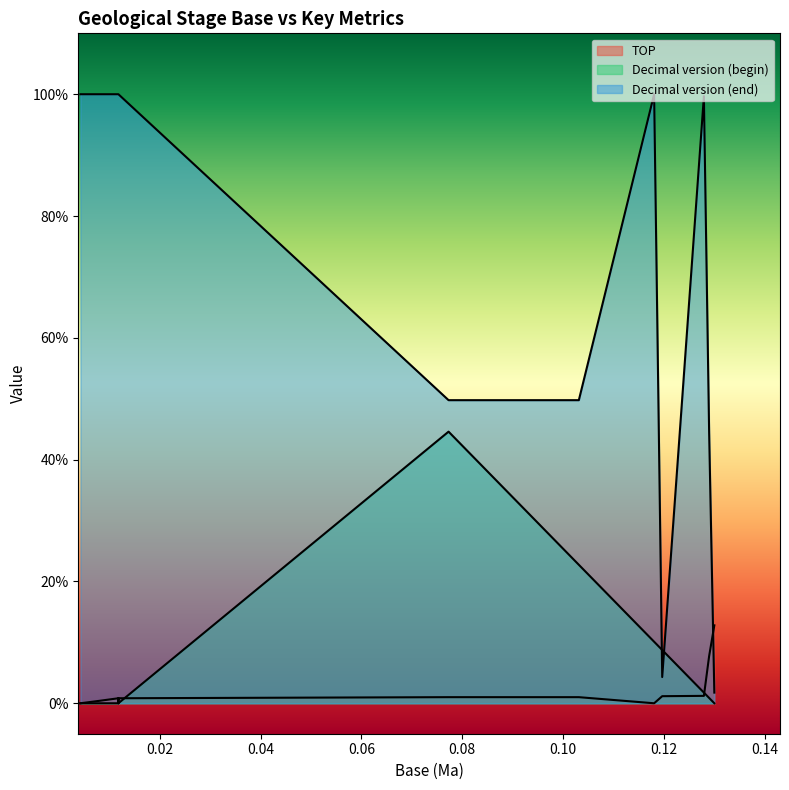

Is the value of TOP at Northgrippian greater than the value of Decimal version (begin) at Recent?

Yes